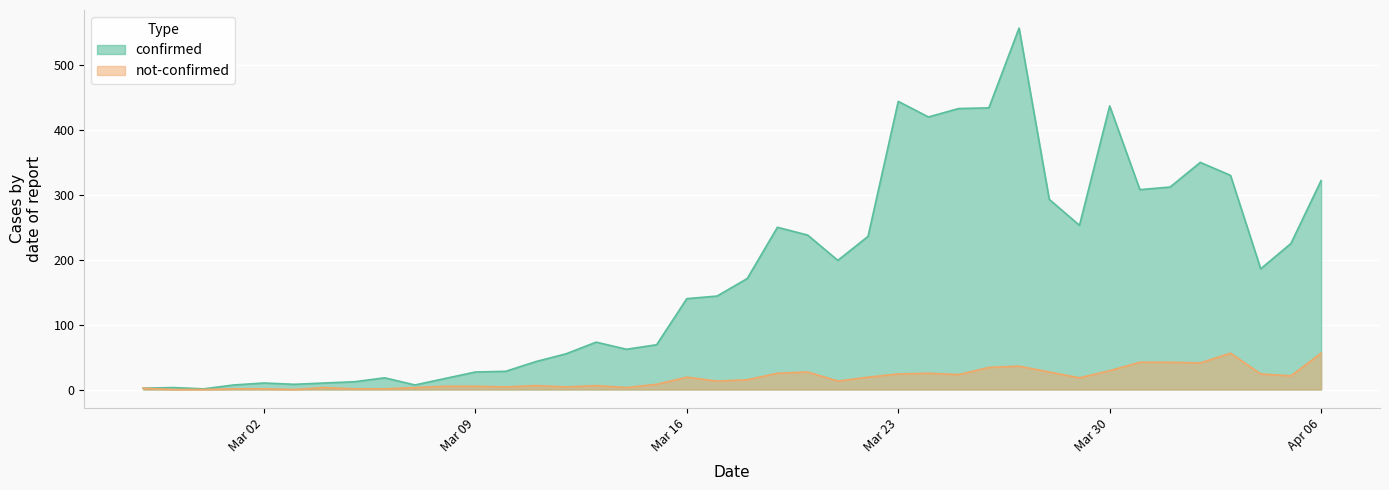

Which series has the widest spread of values?

confirmed